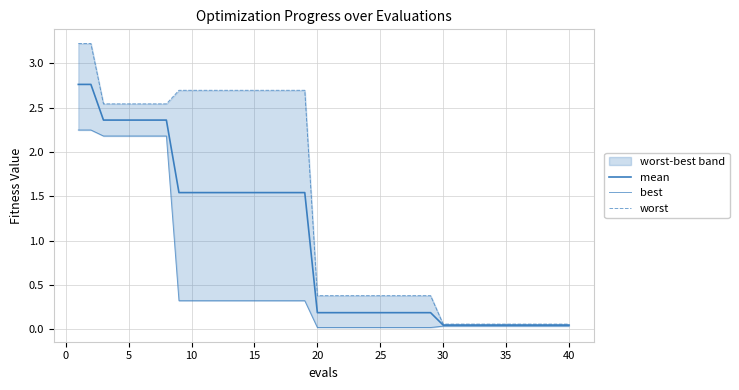

True or false: mean has a value of 0.1 at 35.

False